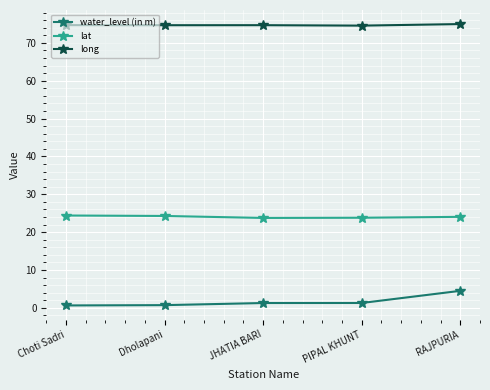

How many categories are shown in the chart?

5